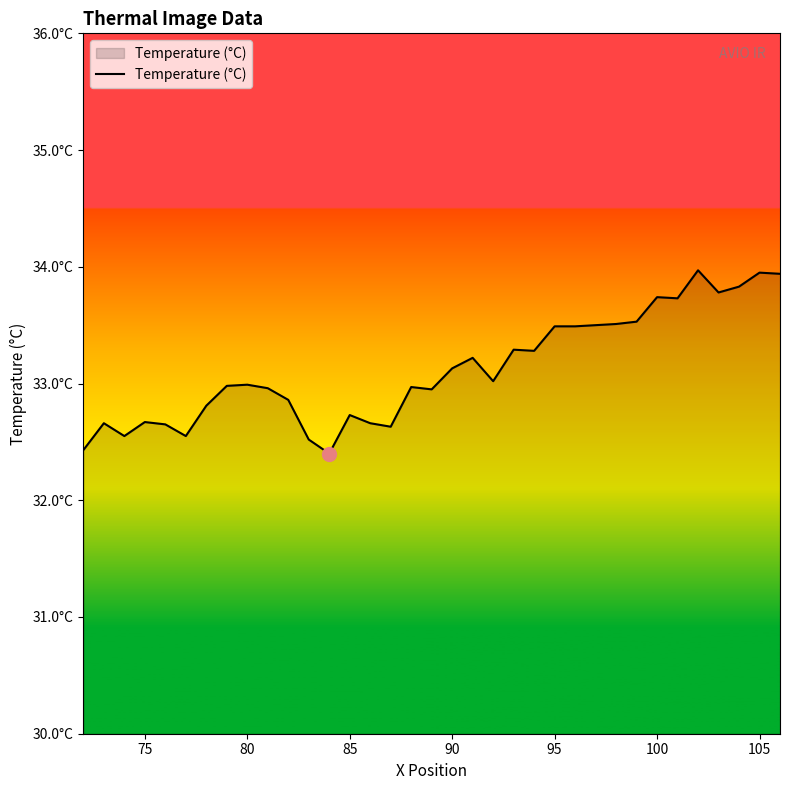

What is the value of the 4th point from the left?

32.7